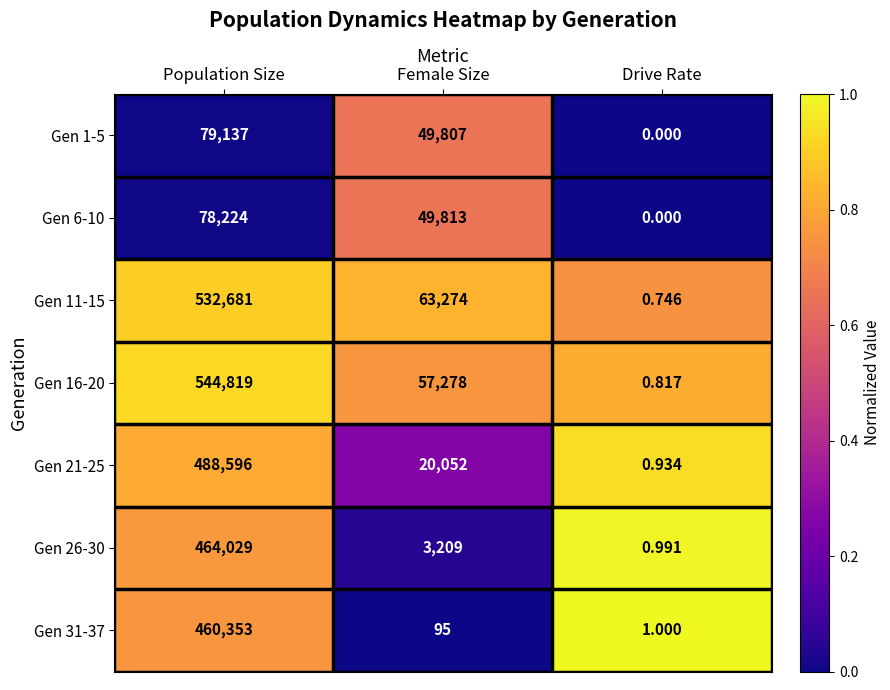

List the labels in order of Gen 11-15 value, largest first.

Population Size, Female Size, Drive Rate